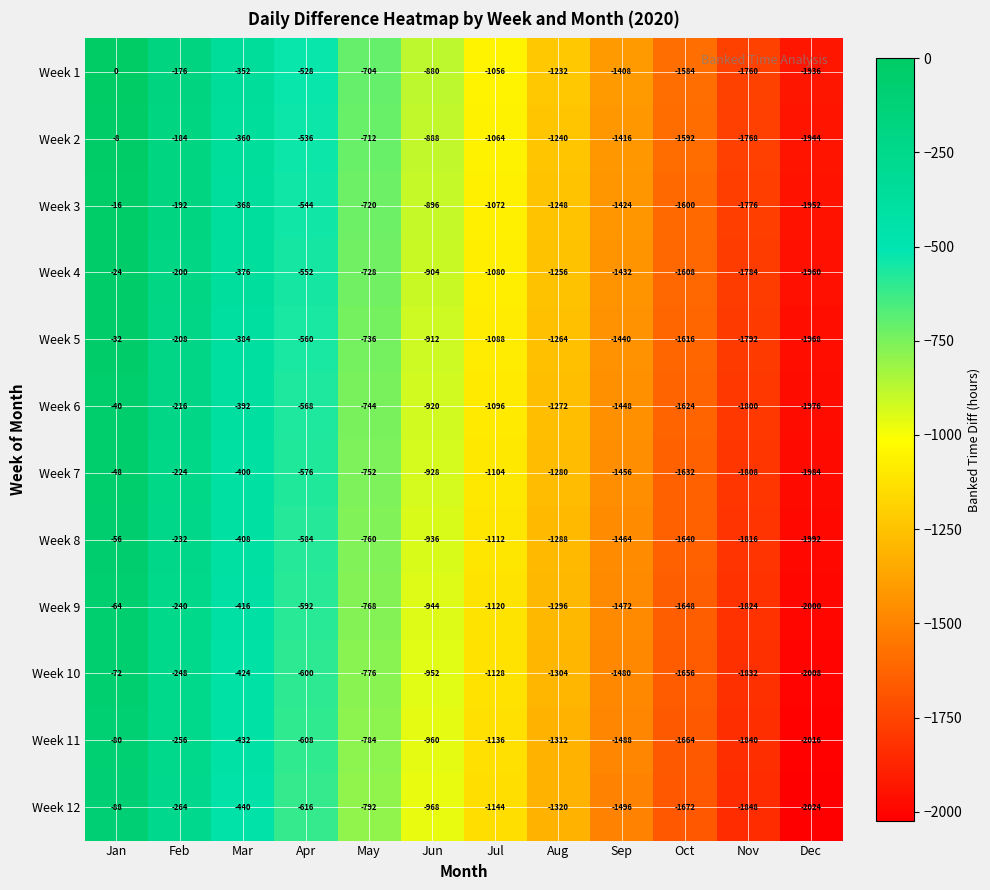

Rank the series by their maximum value, from lowest to highest.

Week 12, Week 11, Week 10, Week 9, Week 8, Week 7, Week 6, Week 5, Week 4, Week 3, Week 2, Week 1